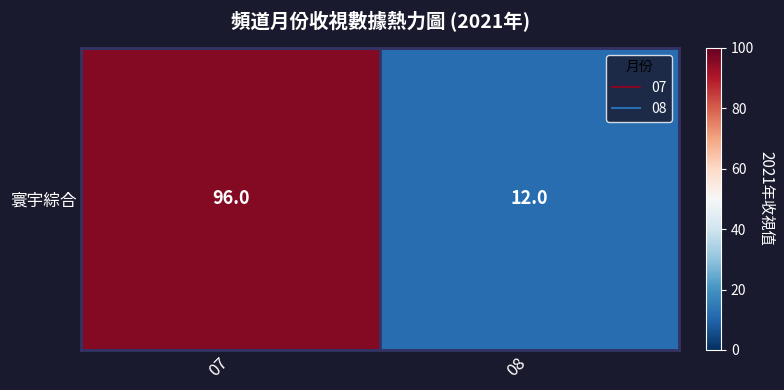

What is the sum of all values?

108